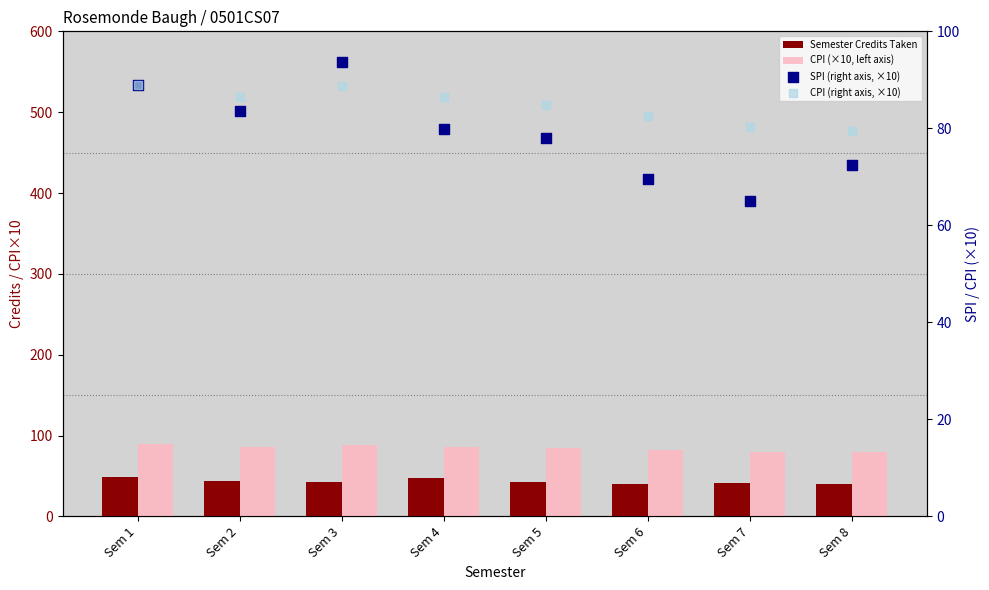

Is the value of CPI (right axis, ×10) at Sem 4 greater than the value of CPI (×10, left axis) at Sem 4?

No